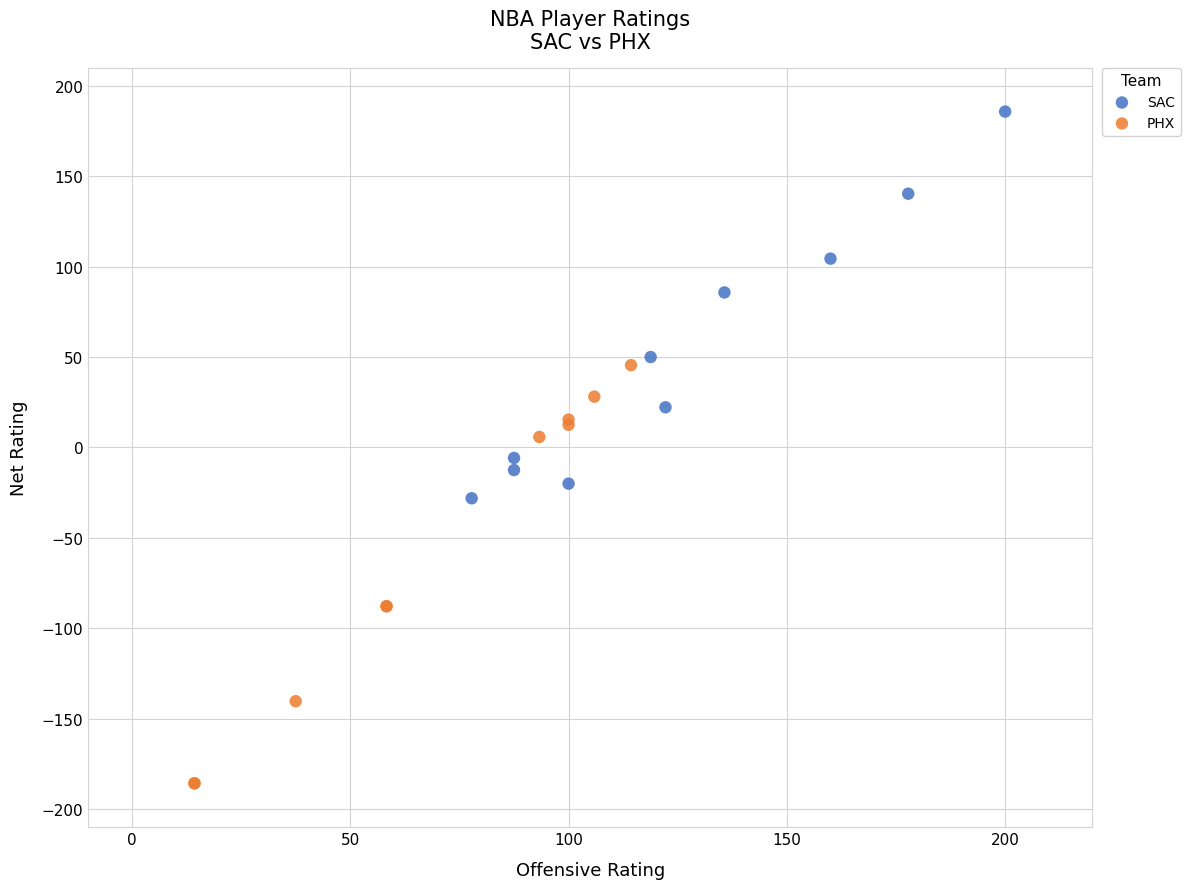

Which series reaches the maximum Y coordinate?

SAC